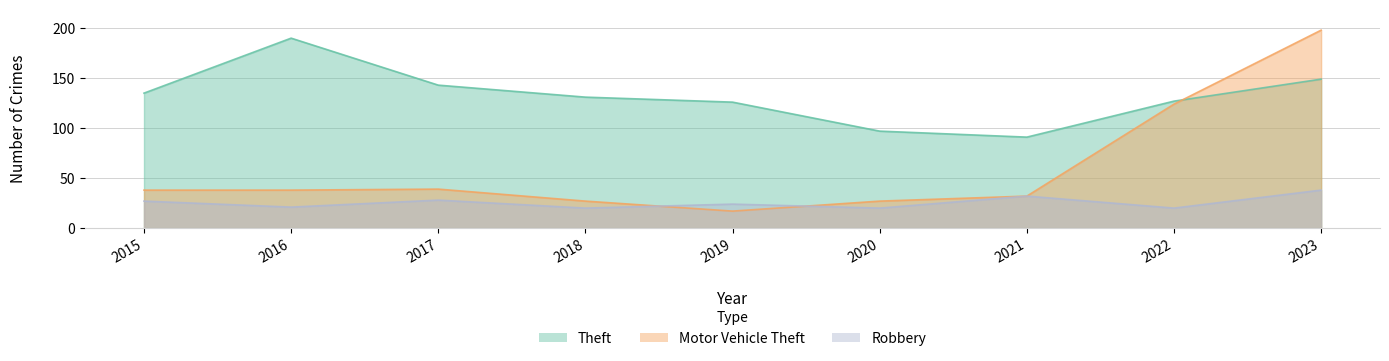

How many lines are shown in the chart?

3